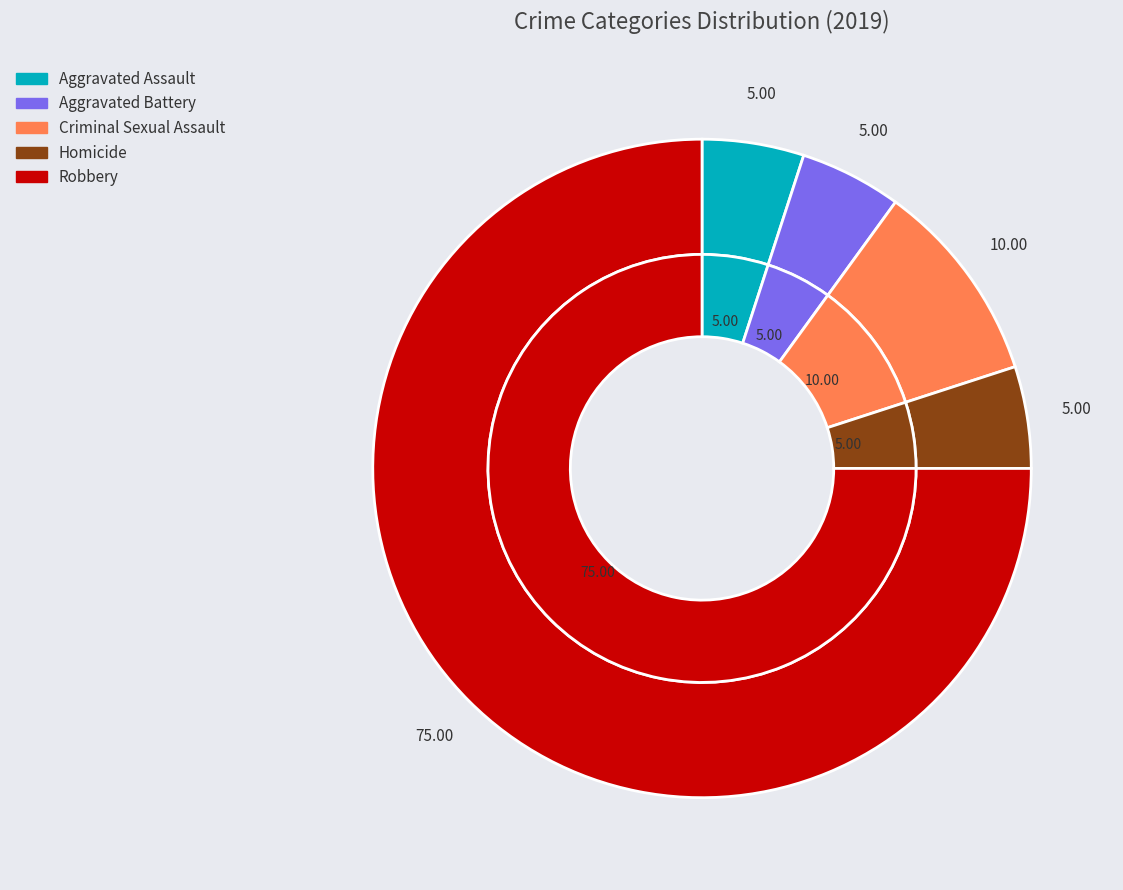

True or false: Homicide accounts for 5% of the total.

True